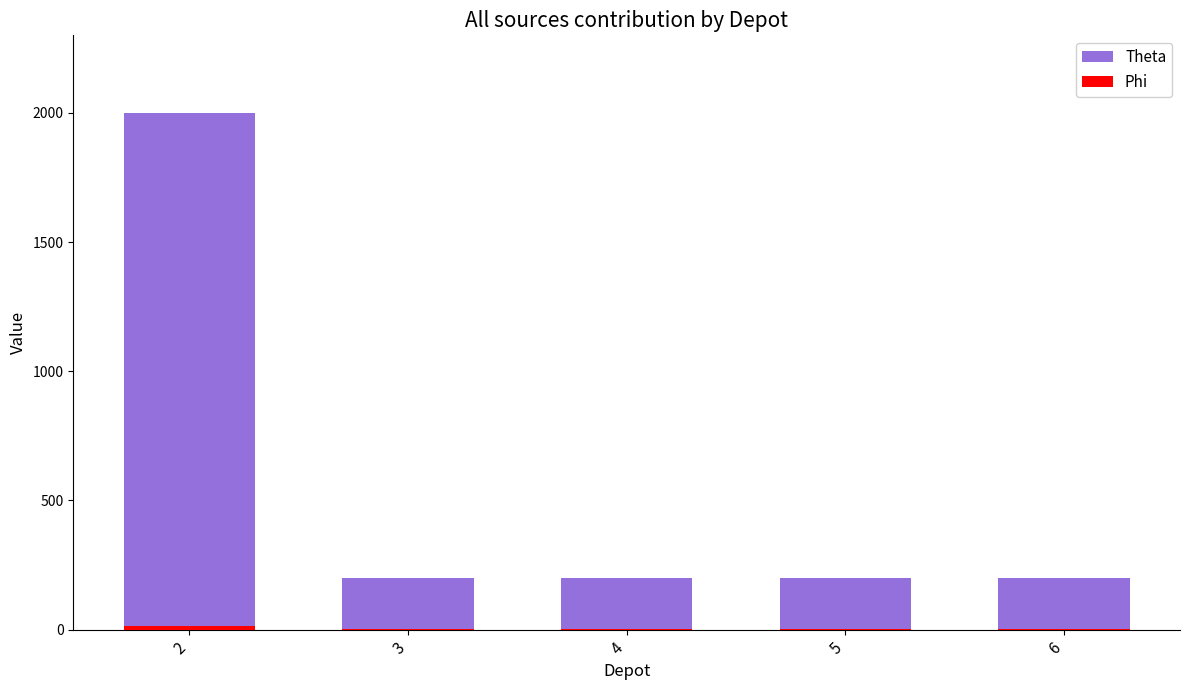

How many series are shown in this chart?

2